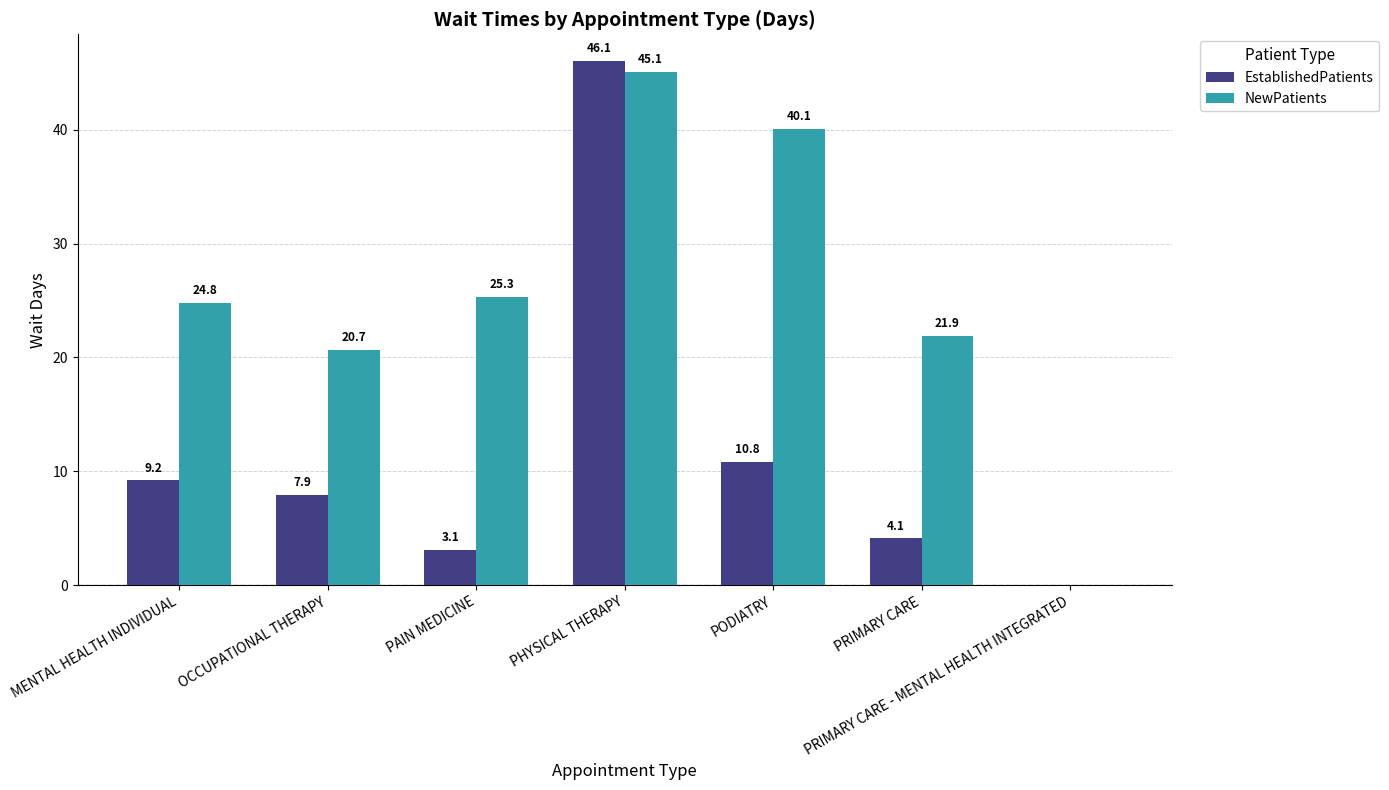

Reading left to right, transcribe all the data shown in this chart.

EstablishedPatients: 9.2	7.9	3.1	46.1	10.8	4.1	0.0
NewPatients: 24.8	20.7	25.3	45.1	40.1	21.9	0.0